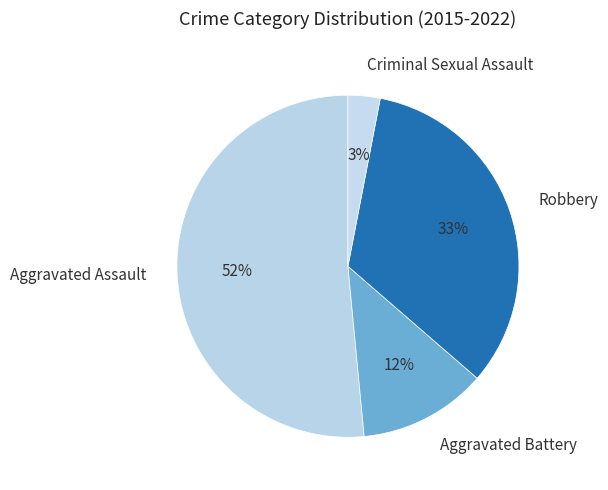

Is there a majority slice in this chart?

Yes